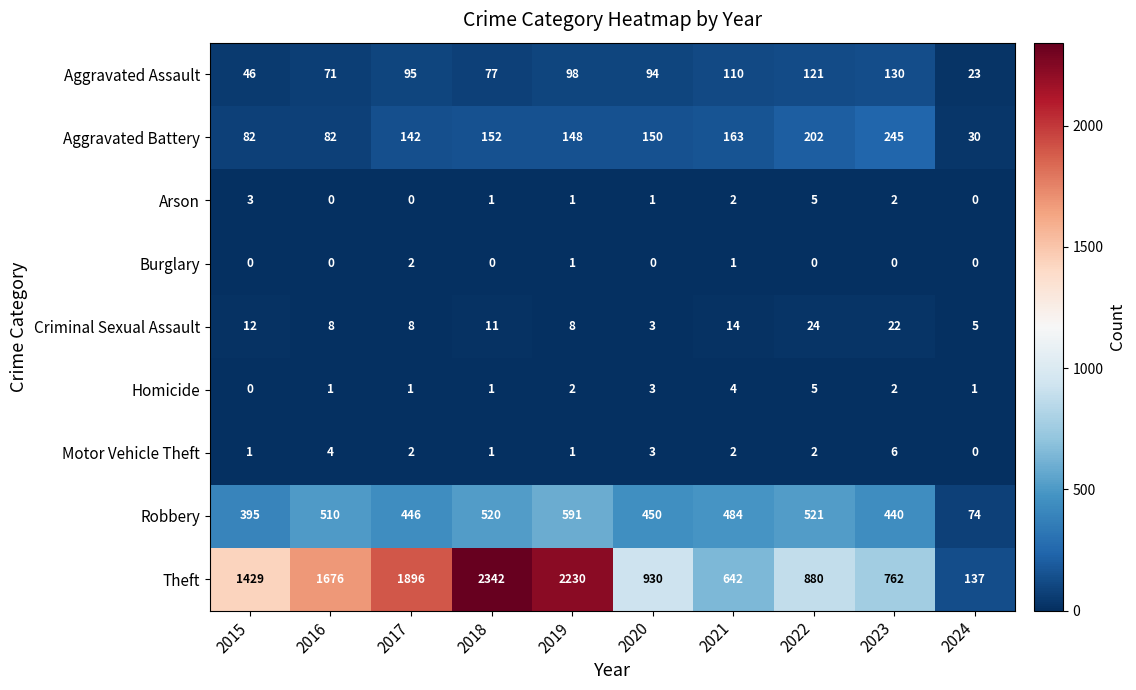

Count the number of data series in this chart.

9